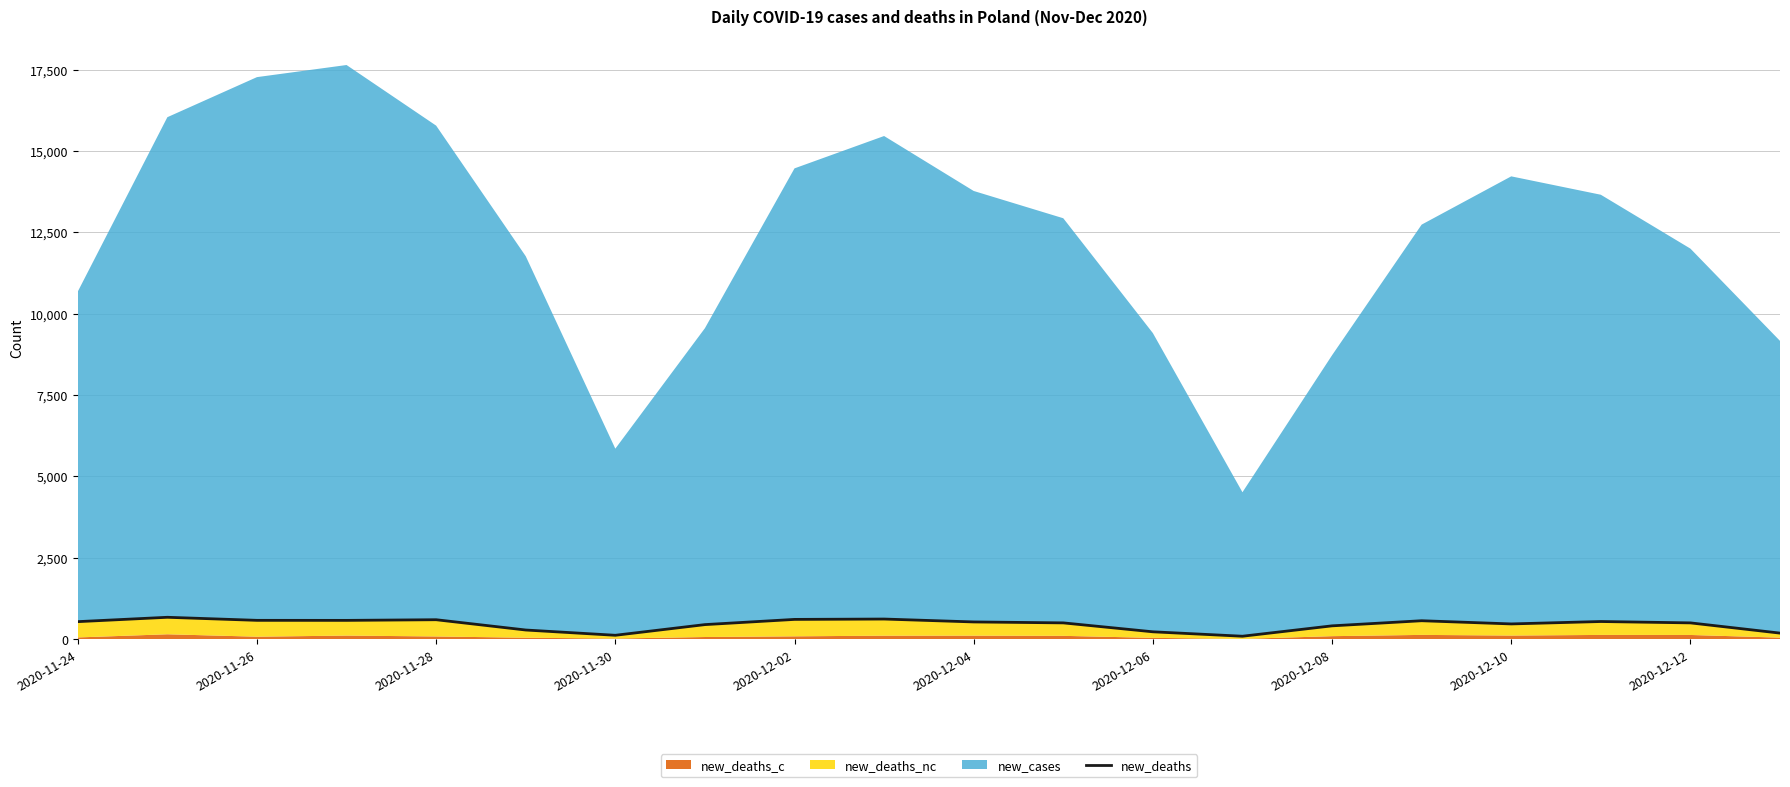

How many lines are shown in the chart?

1